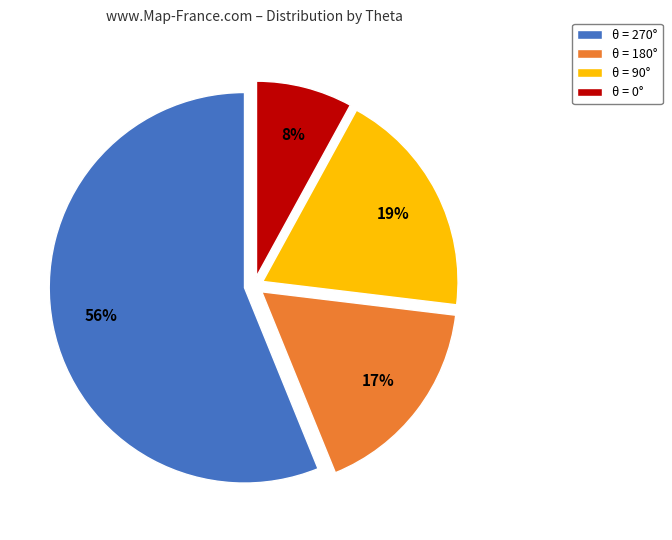

To the nearest percent, what portion does θ = 270° represent?

56%